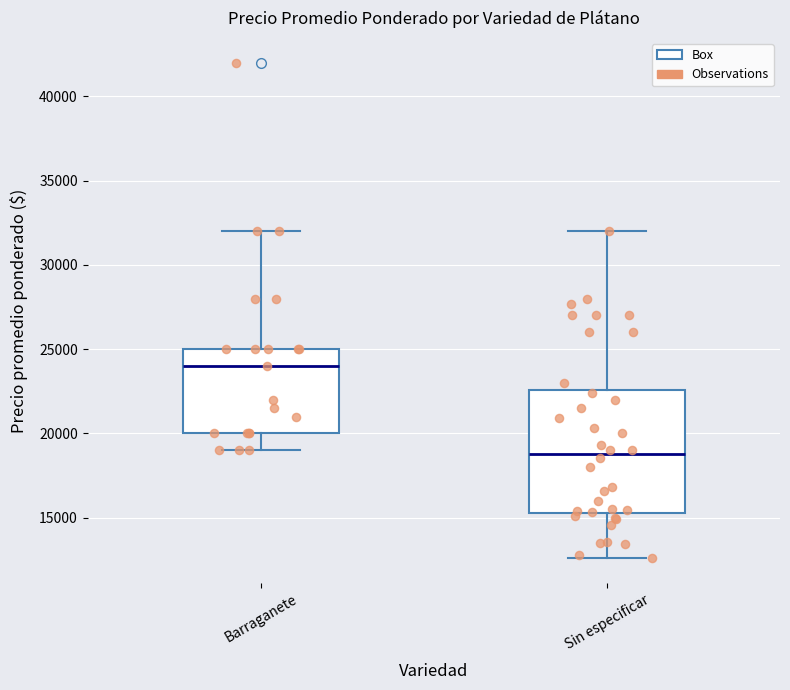

Which box has the highest median line?

Barraganete